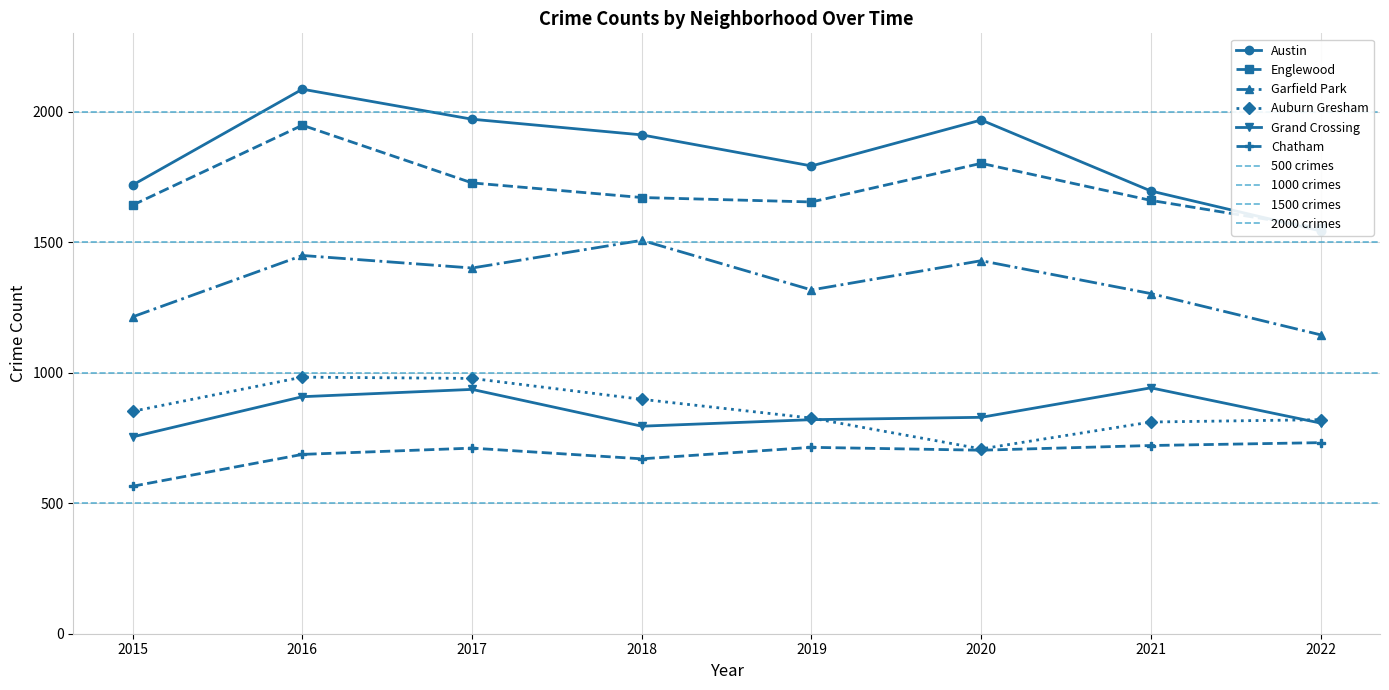

How many lines are shown in the chart?

6